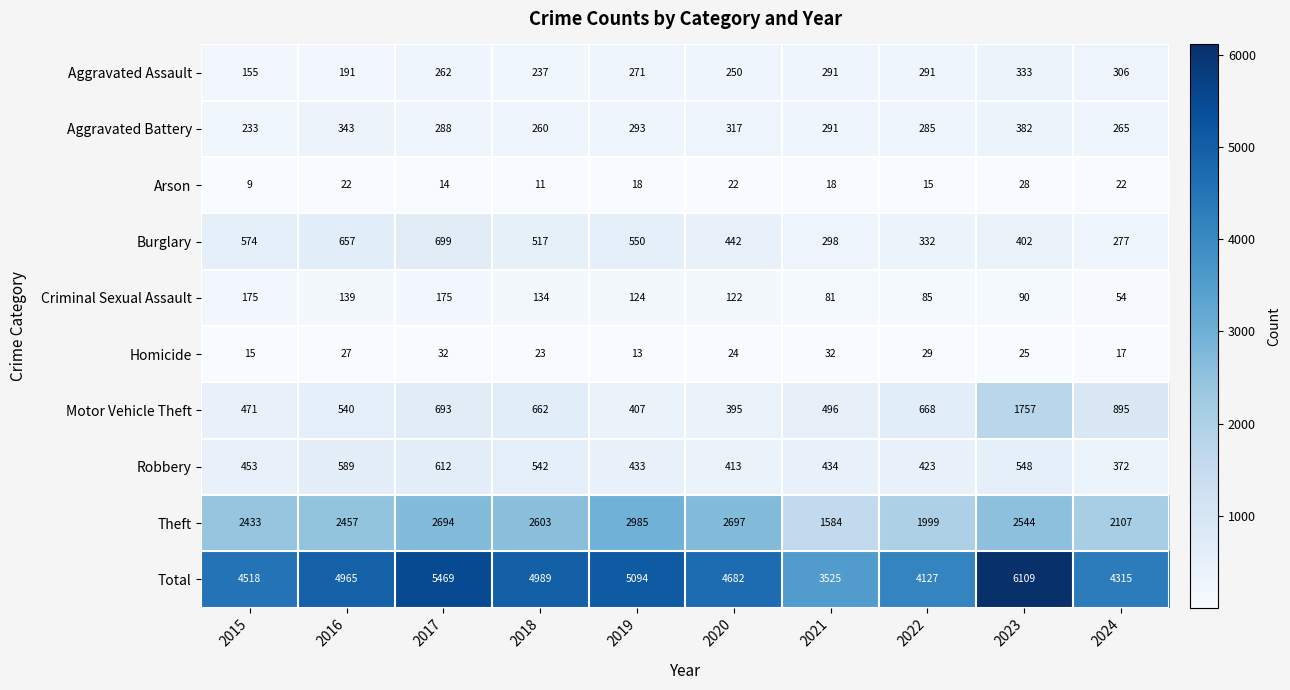

At which category does the chart reach its peak across all series?

2023